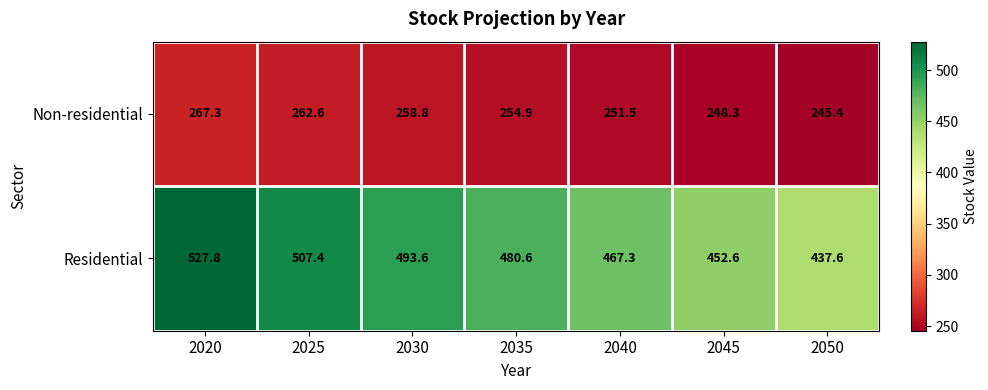

Where does the Non-residential series first go above 254?

2020